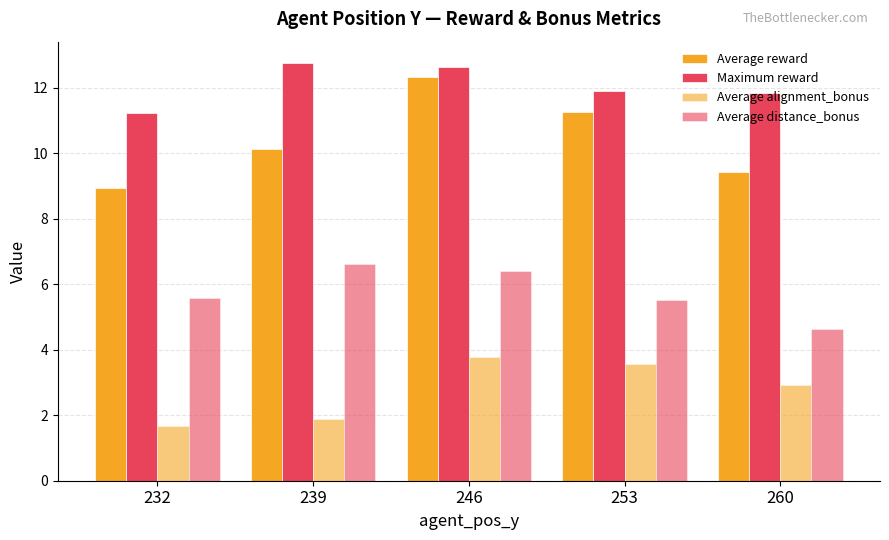

Rank the series at 253 from lowest to highest value.

Average alignment_bonus, Average distance_bonus, Average reward, Maximum reward